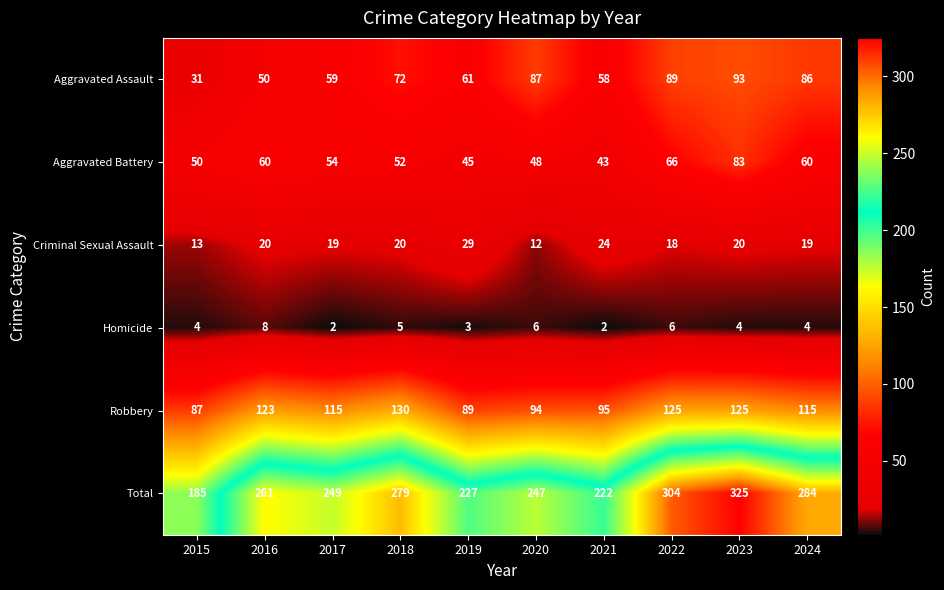

What is the maximum value shown in the chart?

325